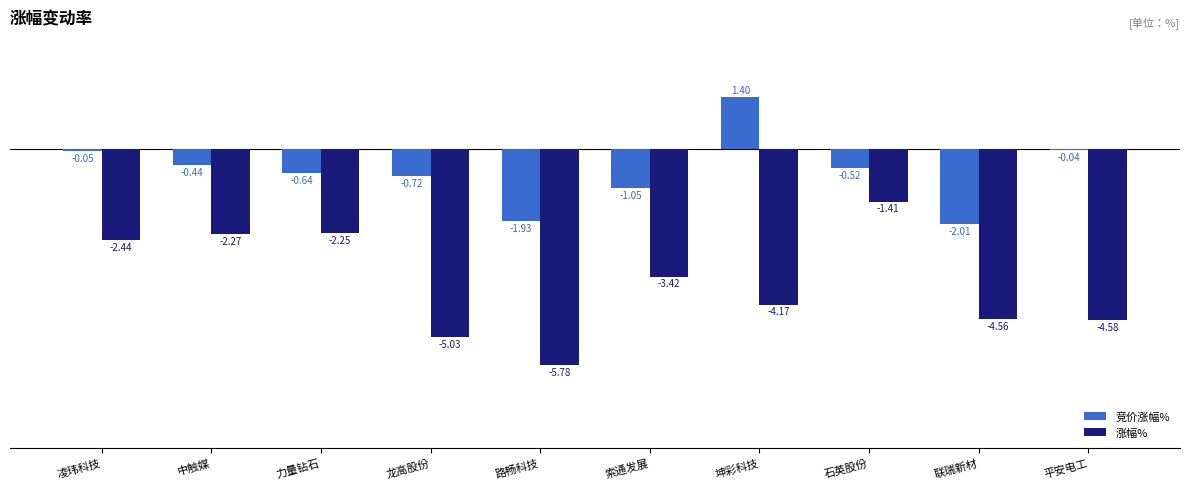

Is the value of 涨幅% at 凌玮科技 greater than the value of 竞价涨幅% at 路畅科技?

No